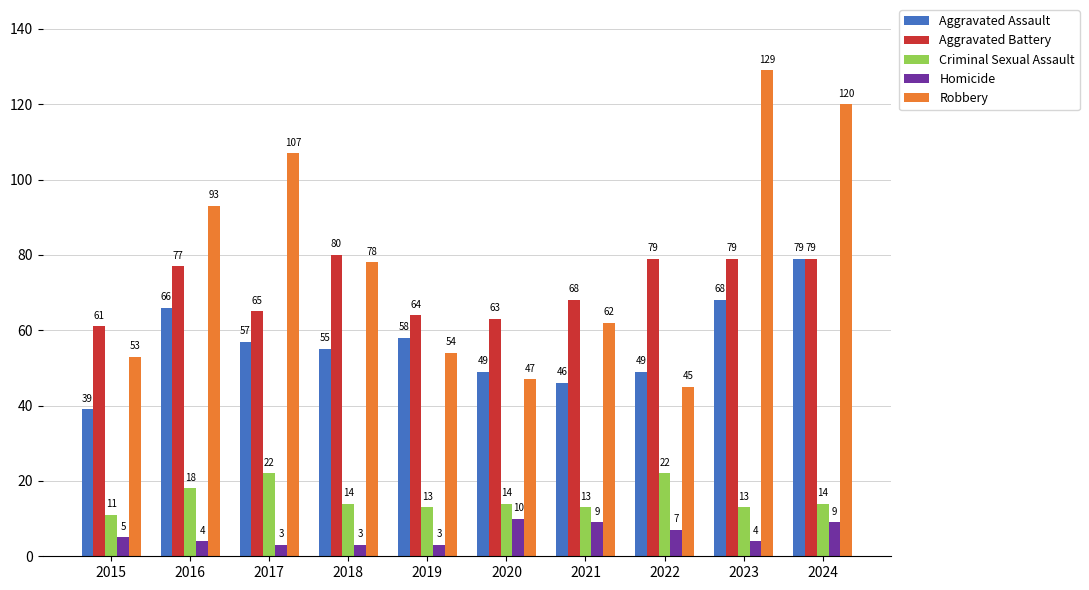

What are all the series names shown in the legend?

Aggravated Assault, Aggravated Battery, Criminal Sexual Assault, Homicide, Robbery